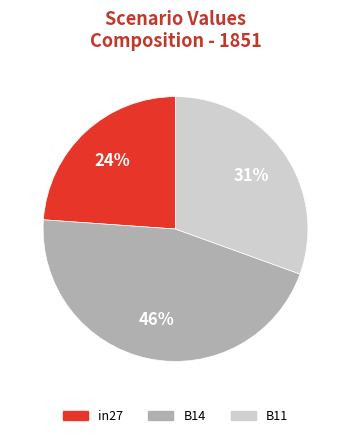

How many slices are in this pie chart?

3